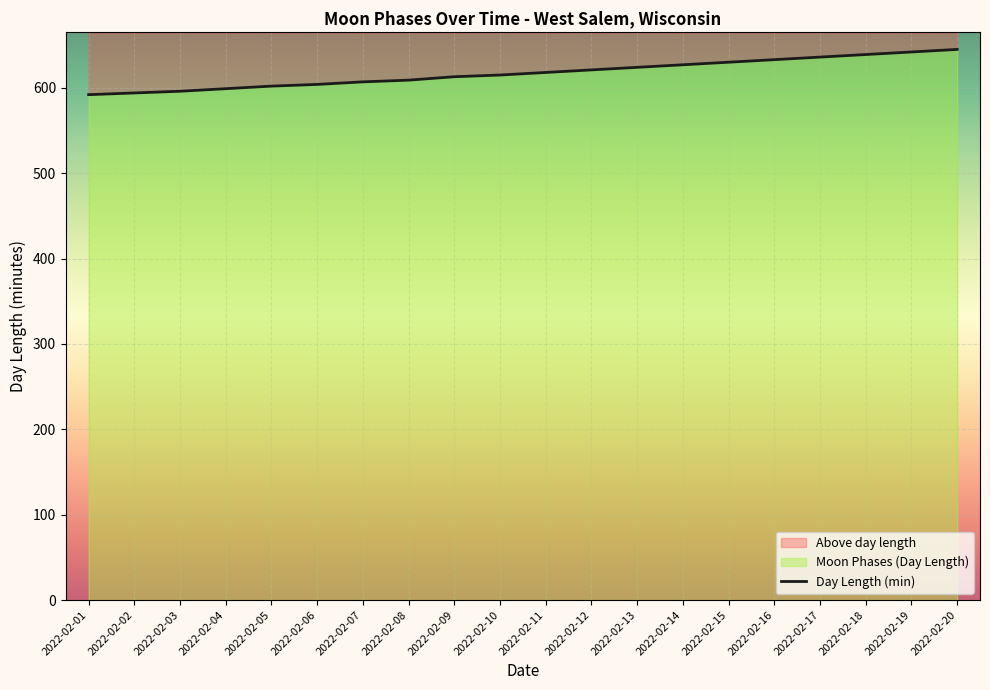

What is the change in value from 2022-02-04 to 2022-02-09?

+14